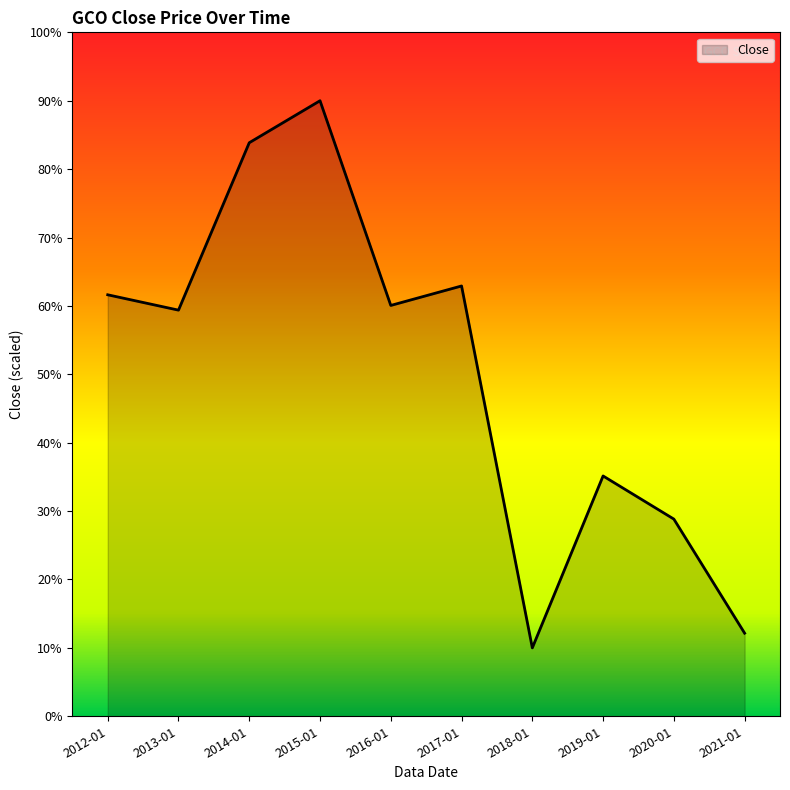

What value does the data have at 2012-01?

61.6